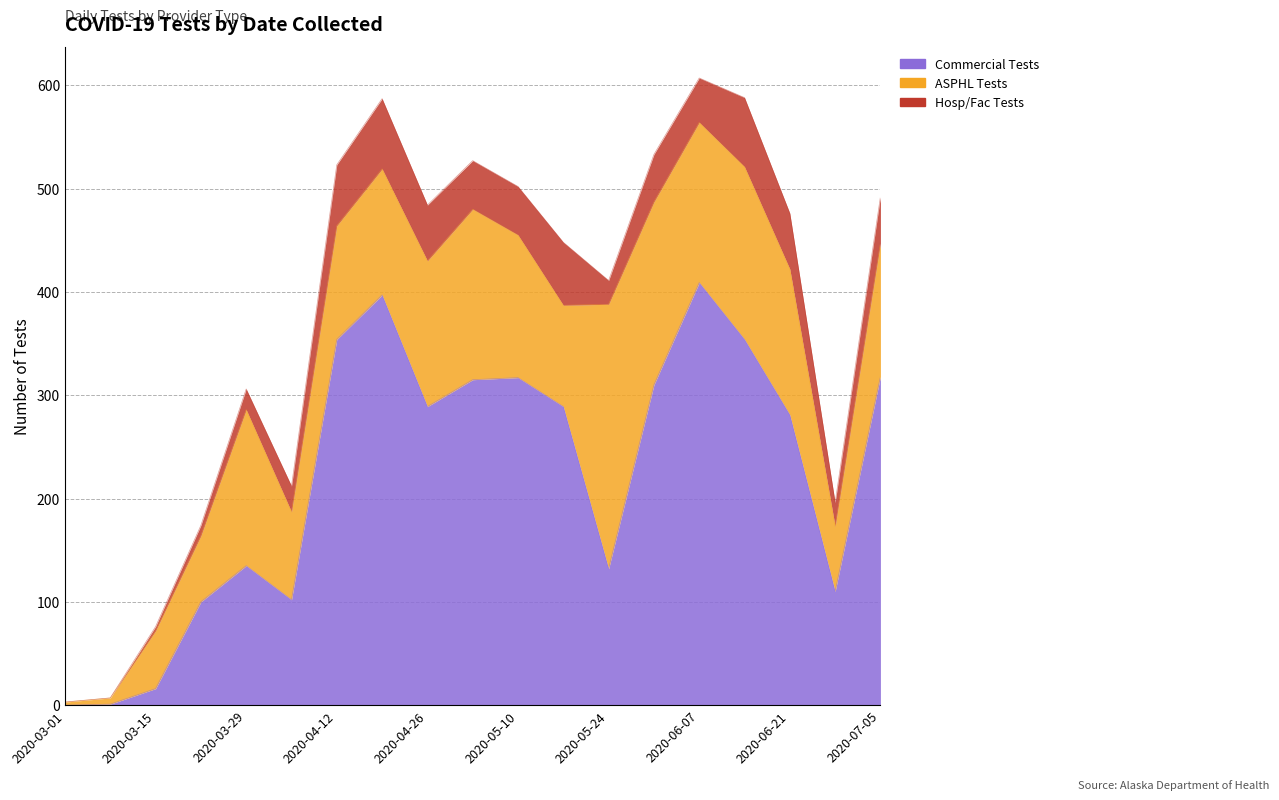

Rank the series by their average value, from highest to lowest.

Commercial Tests, ASPHL Tests, Hosp/Fac Tests